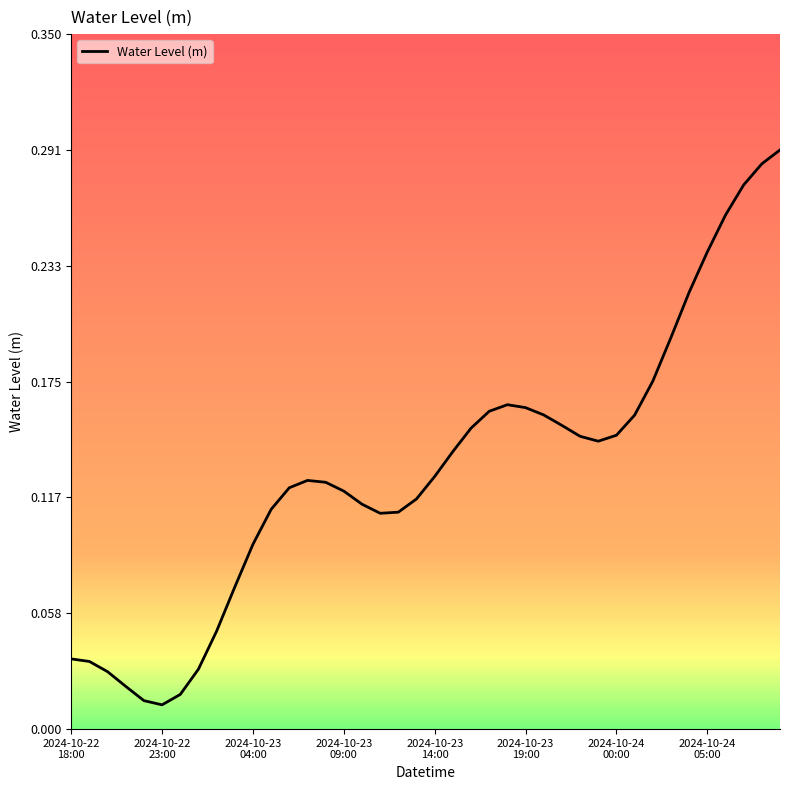

What is the label of the 5th point from the right?

2024-10-24 05:00